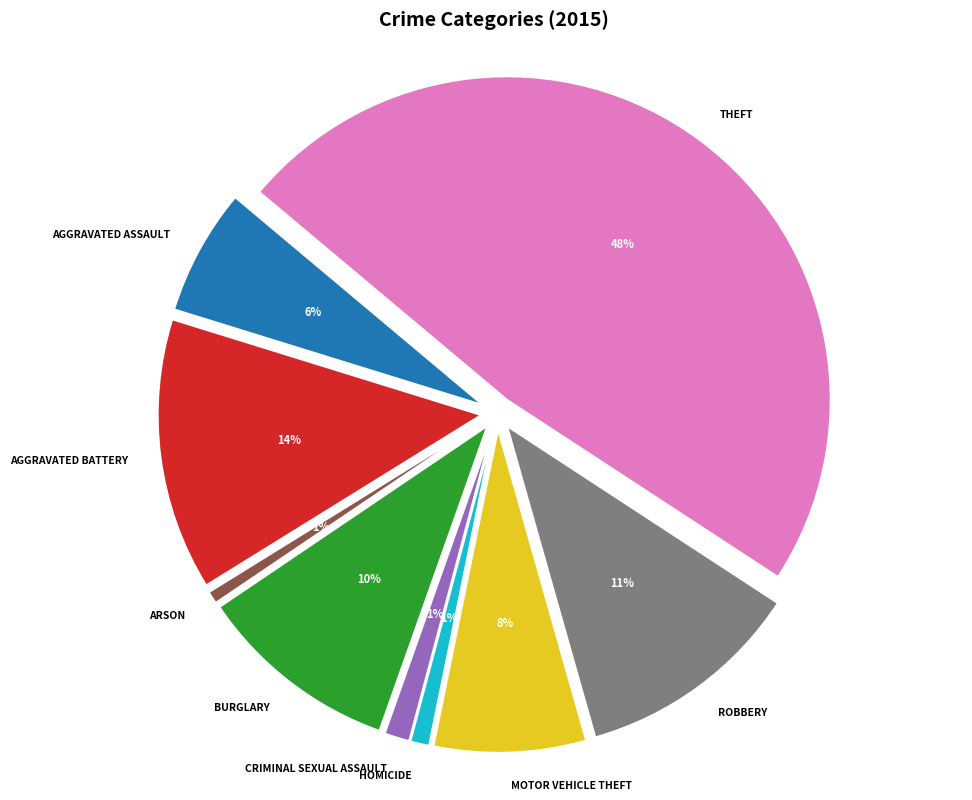

Which category has the biggest portion of the pie?

Theft